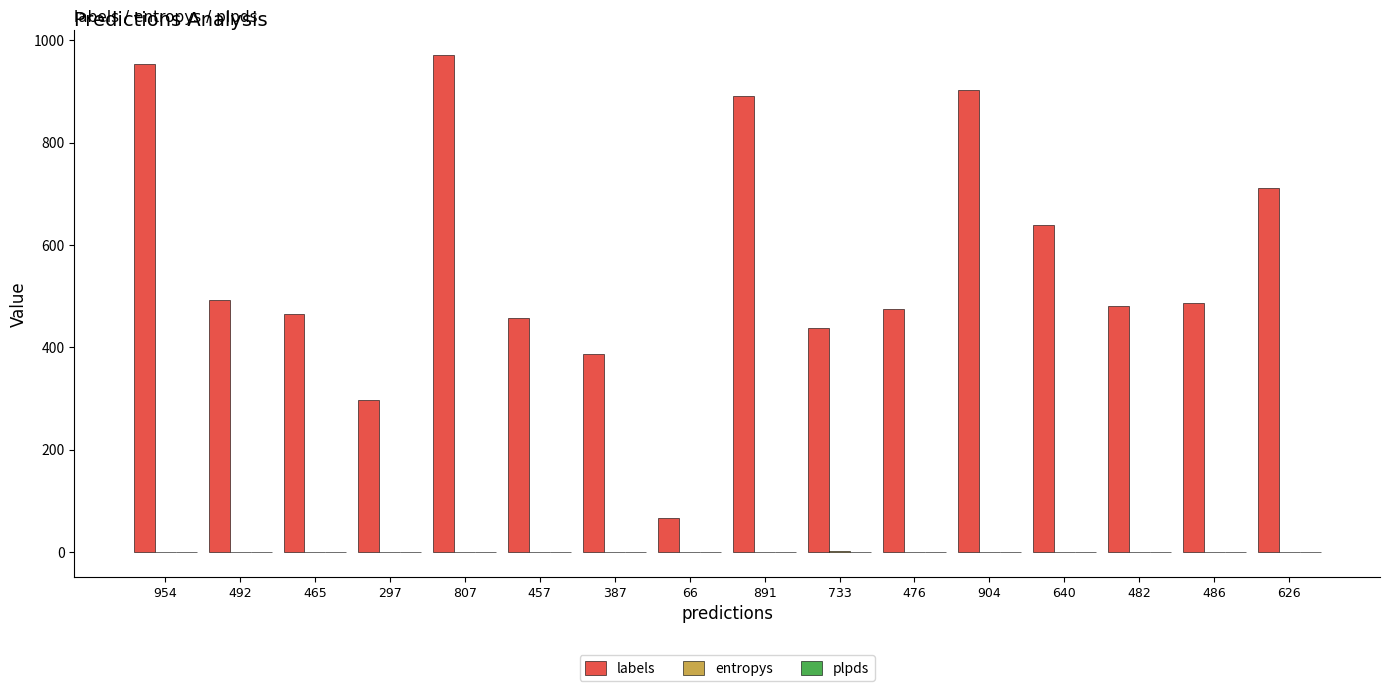

Which series has the largest total across all categories?

labels